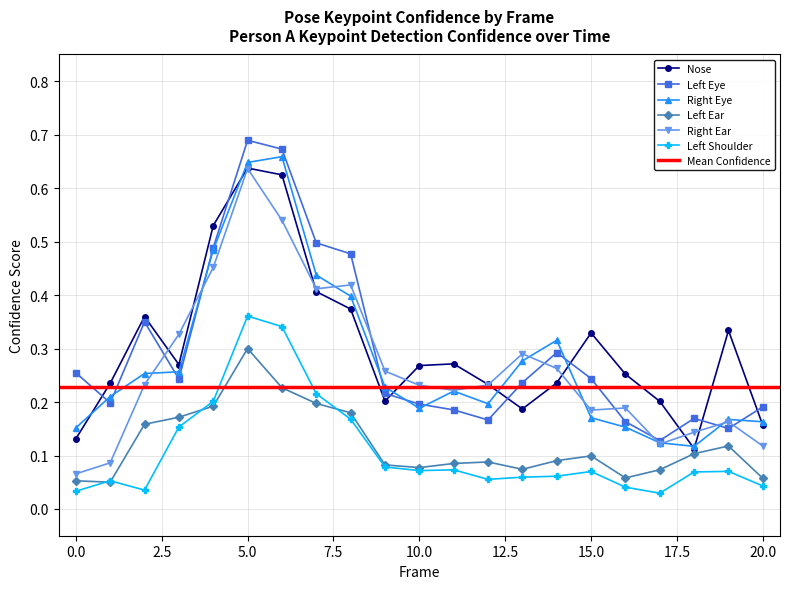

Where is the first local maximum for a_nose_confidence?

2